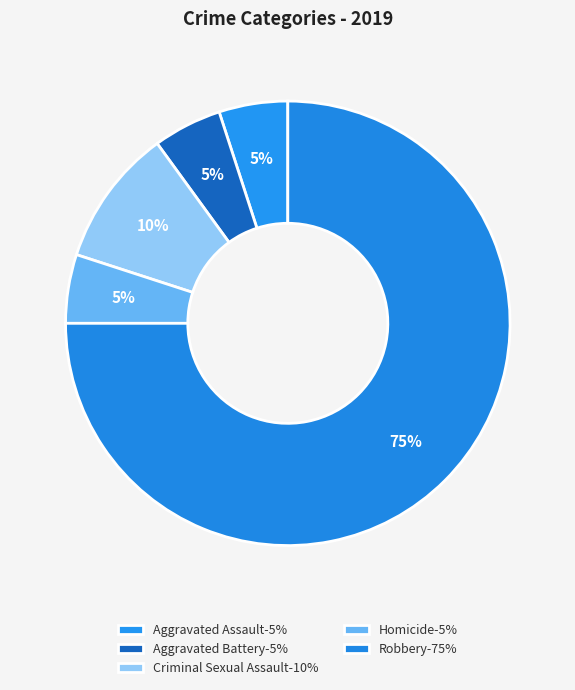

Count the number of slices in the pie.

5